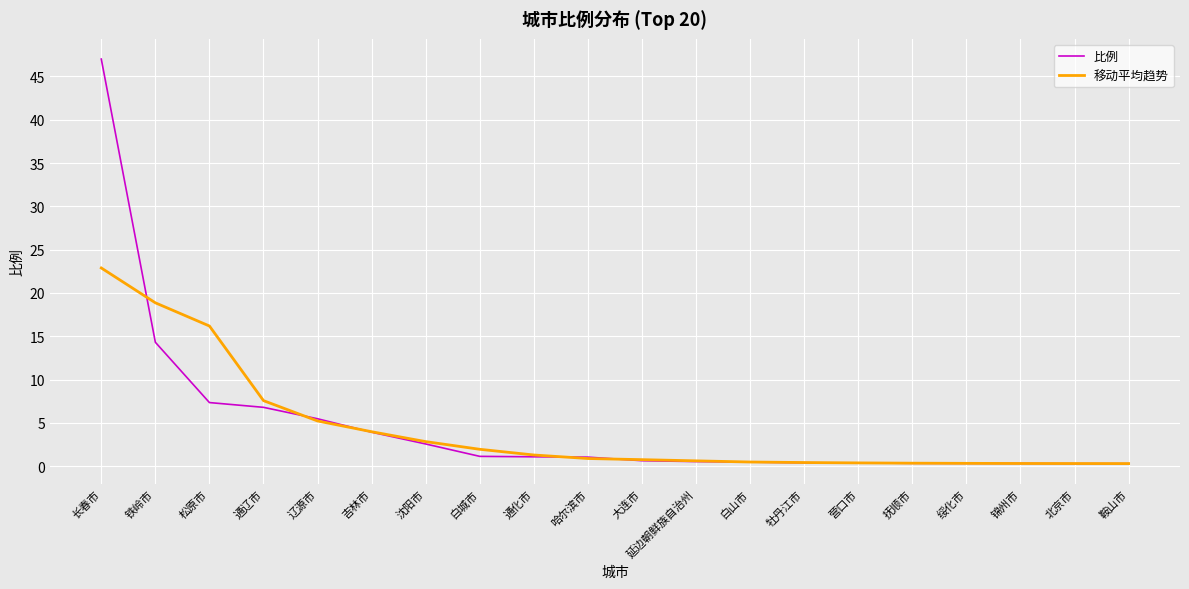

What is the smallest value displayed?

0.3